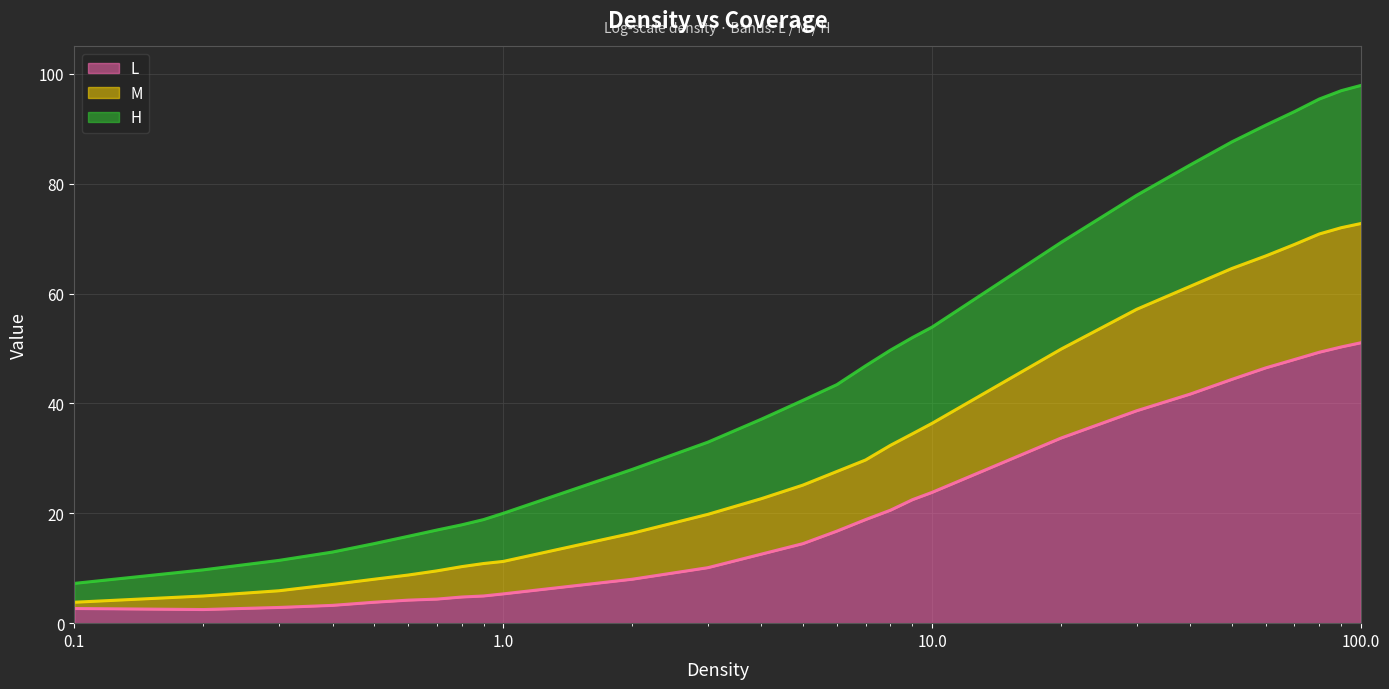

True or false: H and L intersect in this chart.

False